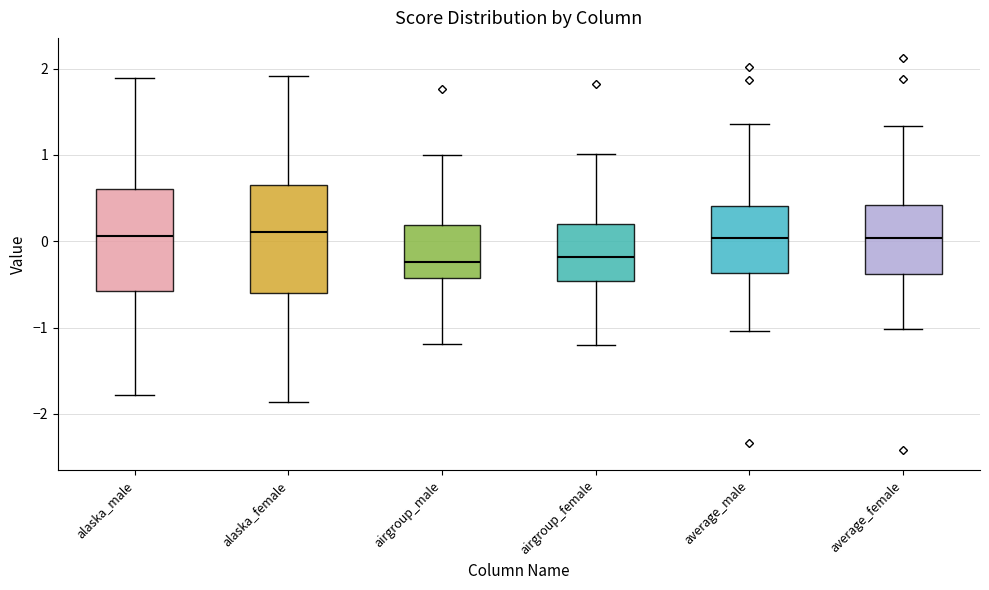

Reading left to right, transcribe this box plot: for each box, give where its median line is, the range the box spans, and where its two whiskers end, as read against the y-axis. The values are not printed on the chart, so give them approximately, as read against the axis.

alaska_male: median 0.1, box -0.6 to 0.6, whiskers -1.8 to 1.9
alaska_female: median 0.1, box -0.6 to 0.6, whiskers -1.9 to 1.9
airgroup_male: median -0.2, box -0.4 to 0.2, whiskers -1.2 to 1.0
airgroup_female: median -0.2, box -0.5 to 0.2, whiskers -1.2 to 1.0
average_male: median 0.0, box -0.4 to 0.4, whiskers -1.0 to 1.4
average_female: median 0.0, box -0.4 to 0.4, whiskers -1.0 to 1.3